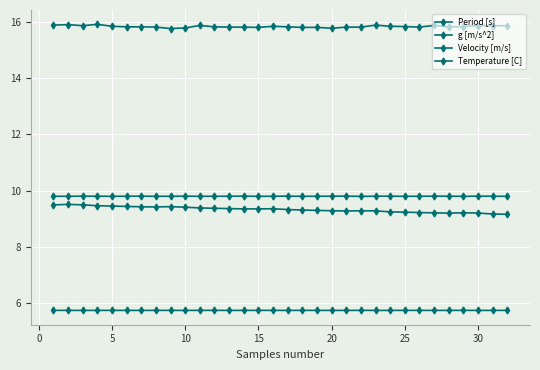

True or false: g [m/s^2] and Period [s] cross at least once.

False